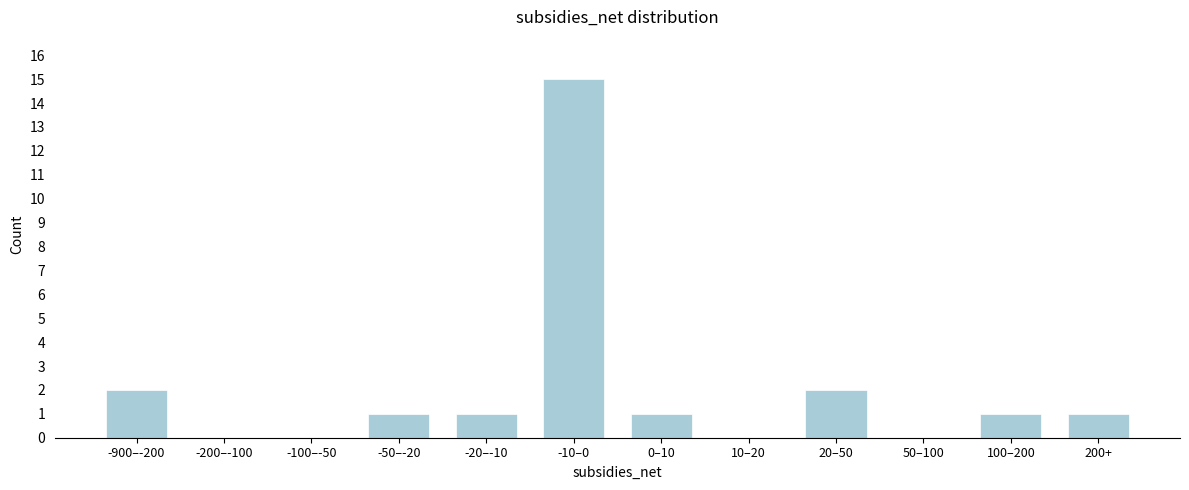

Approximately how many times larger is the value at -20–-10 compared to -900–-200?

0.5